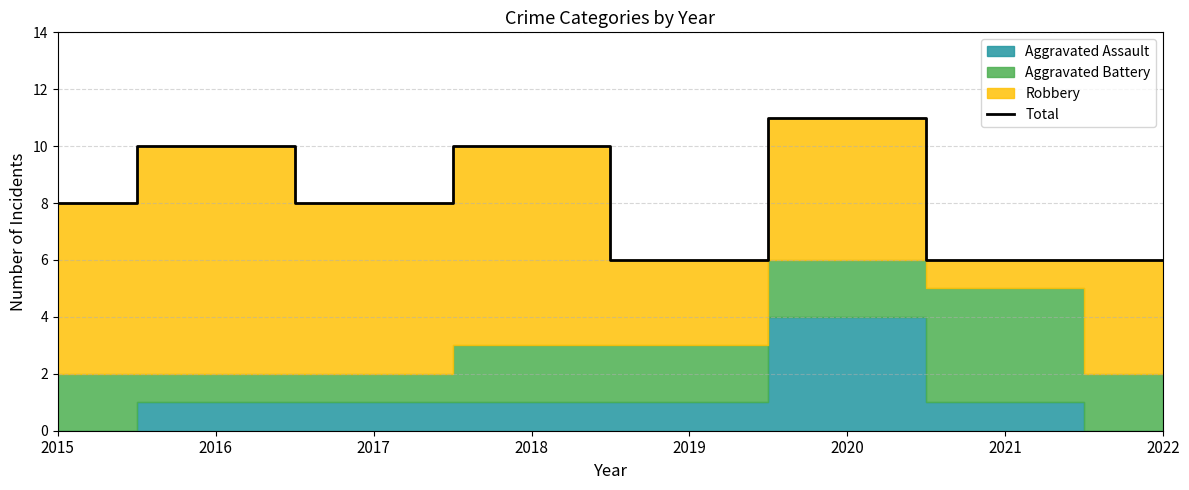

Reading left to right, list all the values displayed in this chart.

2015=8	2016=10	2017=8	2018=10	2019=6	2020=11	2021=6	2022=6